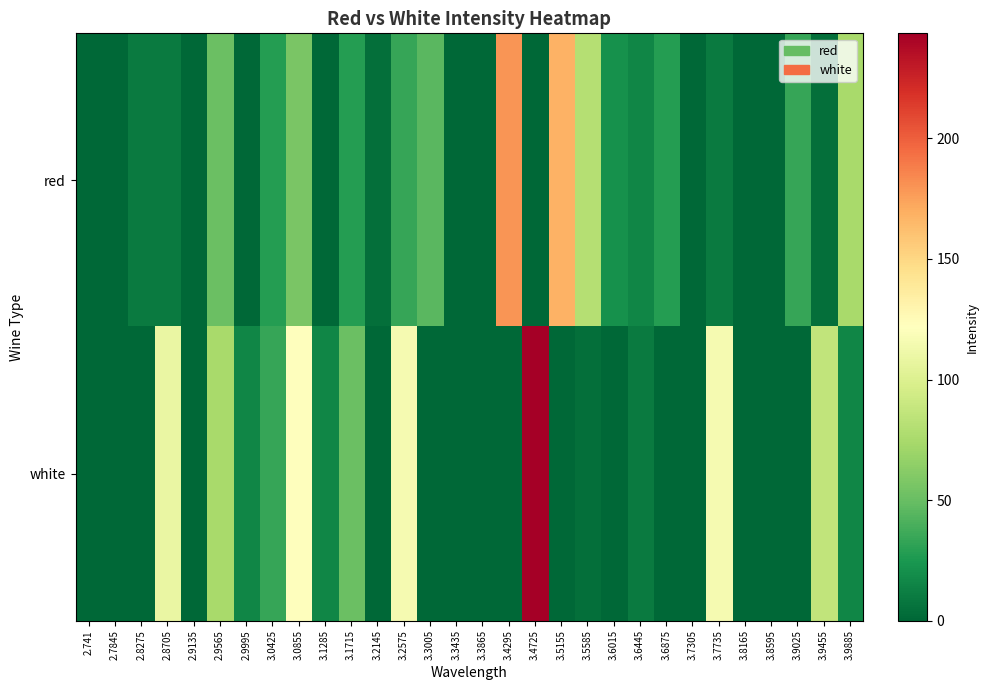

Which series has the widest spread of values?

white